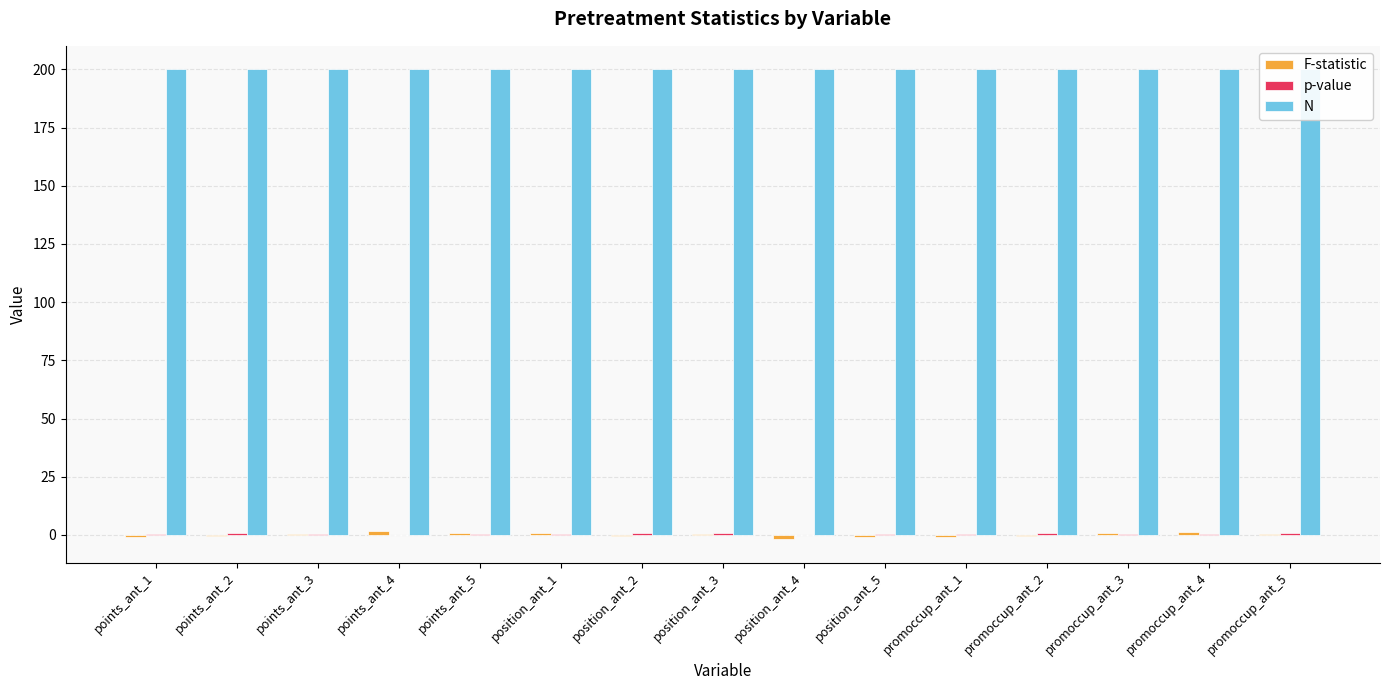

Which series has the widest spread of values?

F-statistic